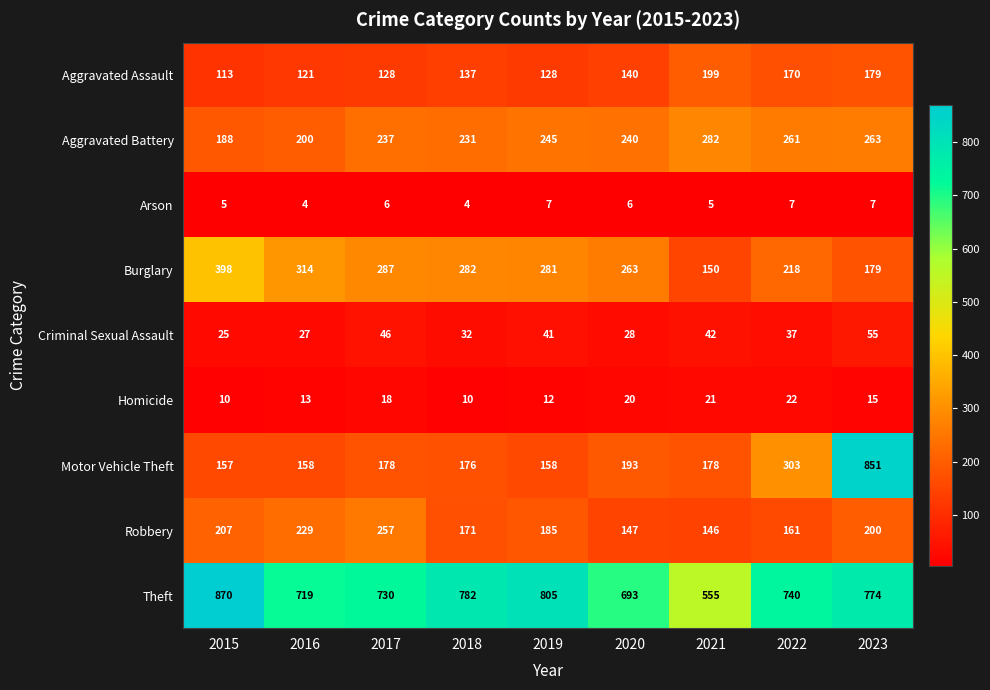

What is the total value across all series at 2016?

1785